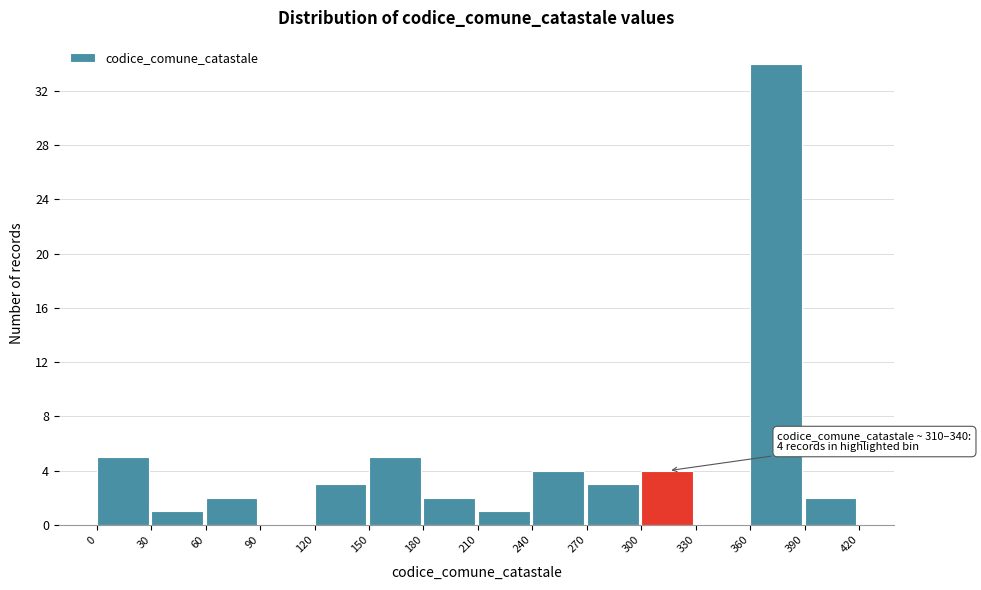

Over which range of the x-axis is the bar tallest?

360 to 390